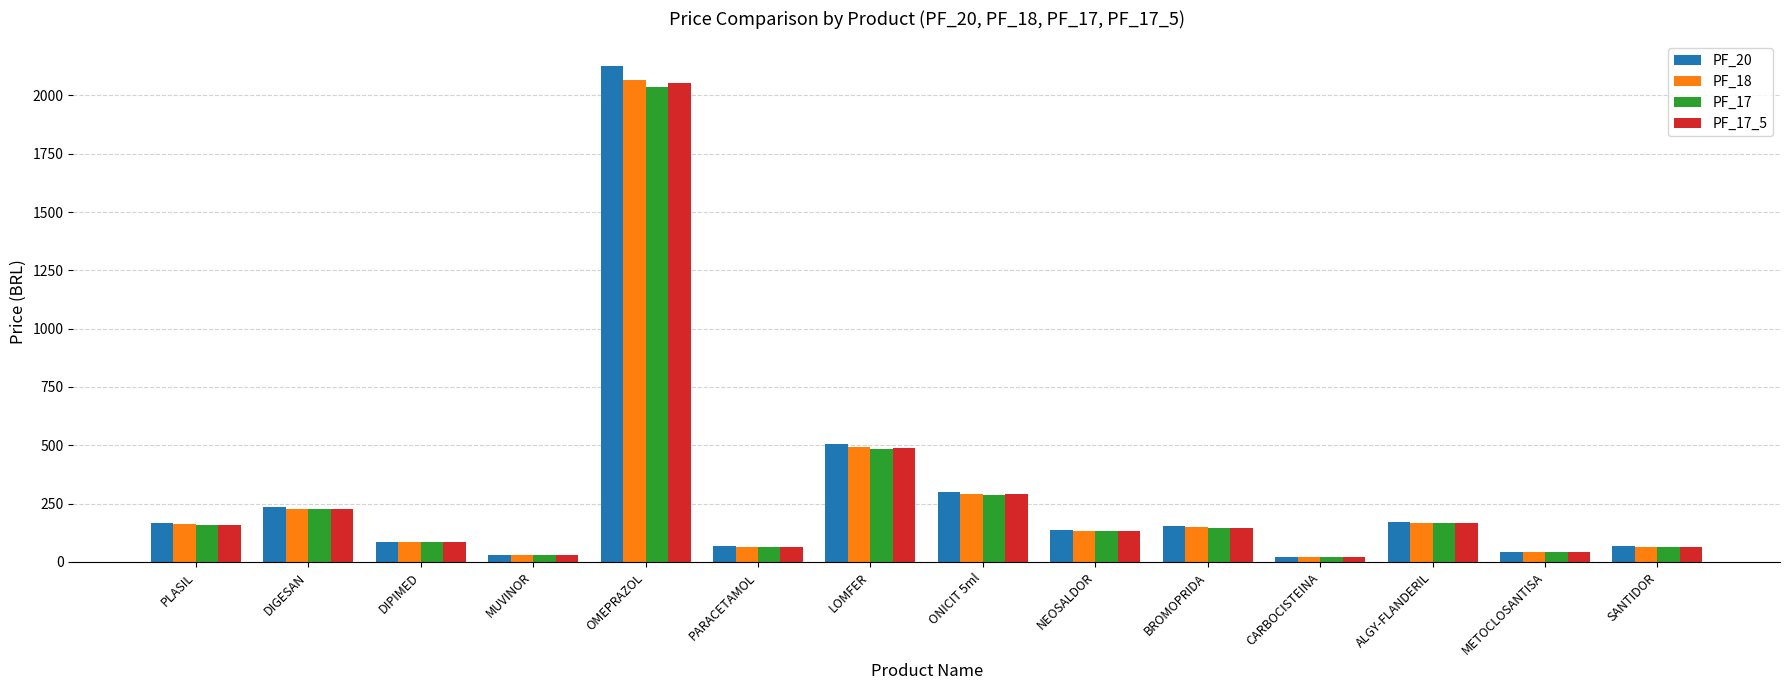

What is the average value of the PF_20 series?

293.3